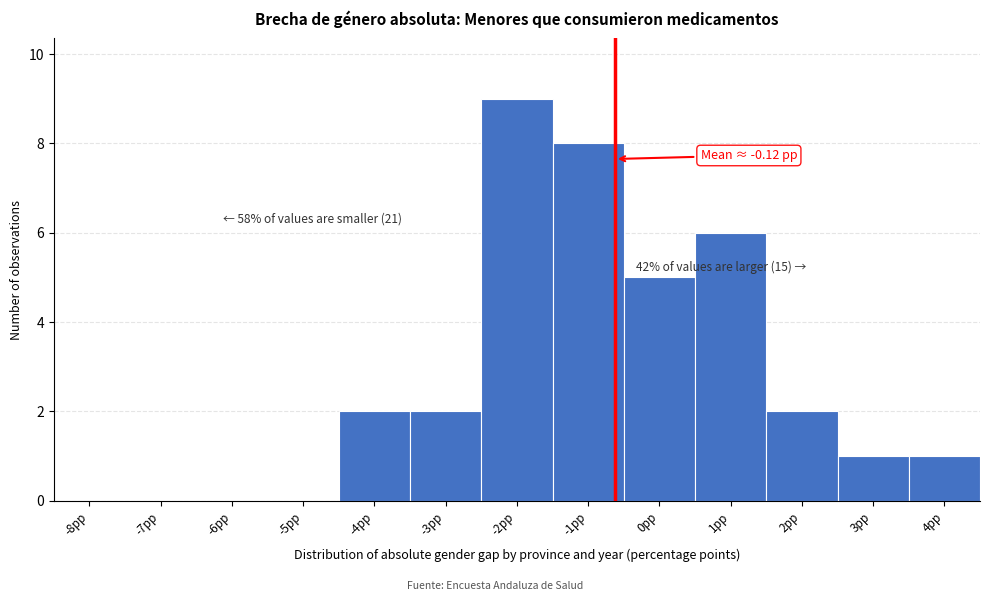

Reading right to left, extract all data points from this chart.

4pp=1	3pp=1	2pp=2	1pp=6	0pp=5	-1pp=8	-2pp=9	-3pp=2	-4pp=2	-5pp=0	-6pp=0	-7pp=0	-8pp=0